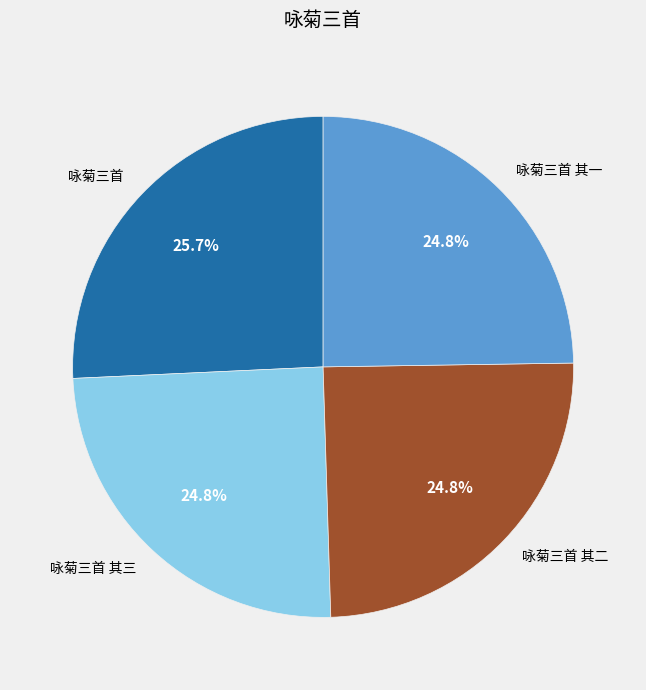

Is there any slice that represents more than half of the pie?

No